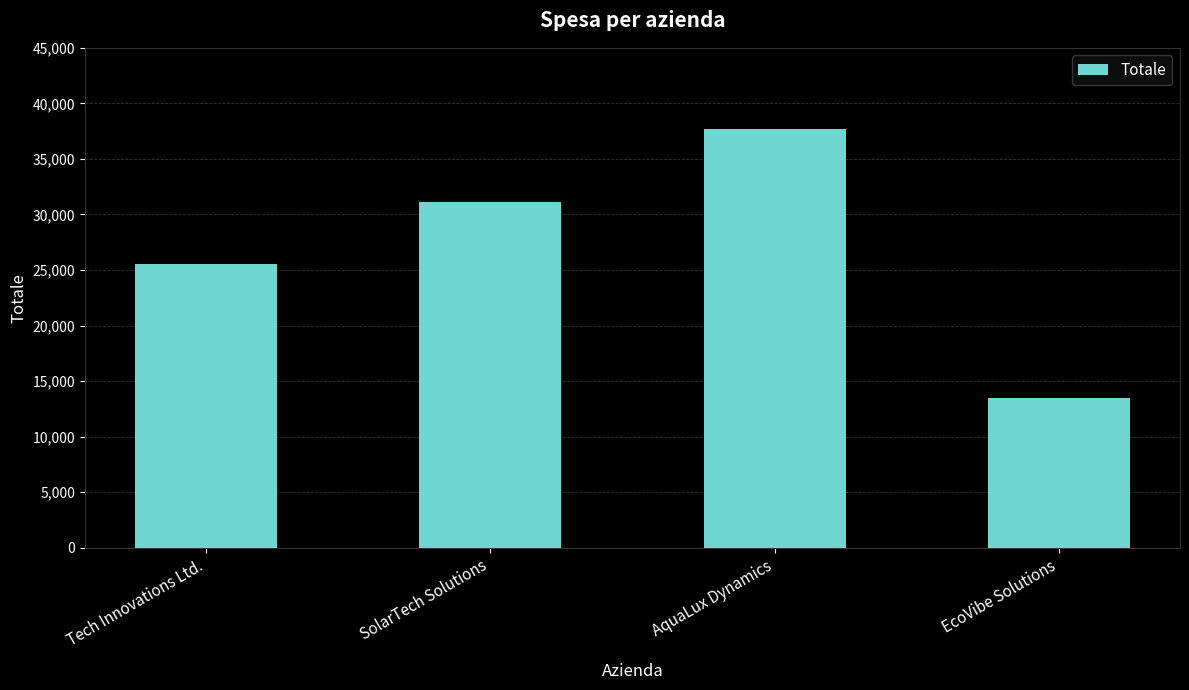

Reading left to right, what are all the values shown in this chart?

25575	31100	37725	13500